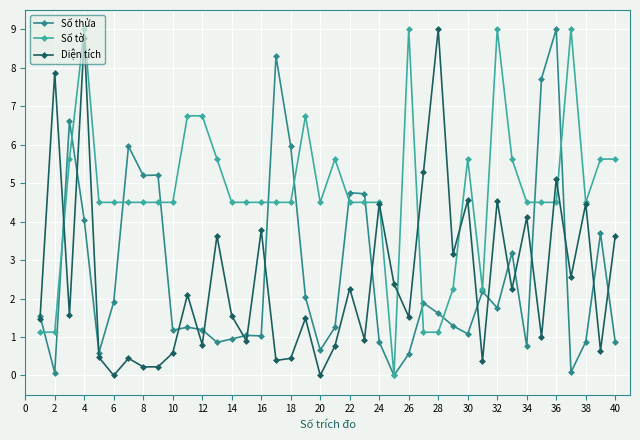

What is the difference between the maximum and second lowest values in the Số thửa series?

8.9